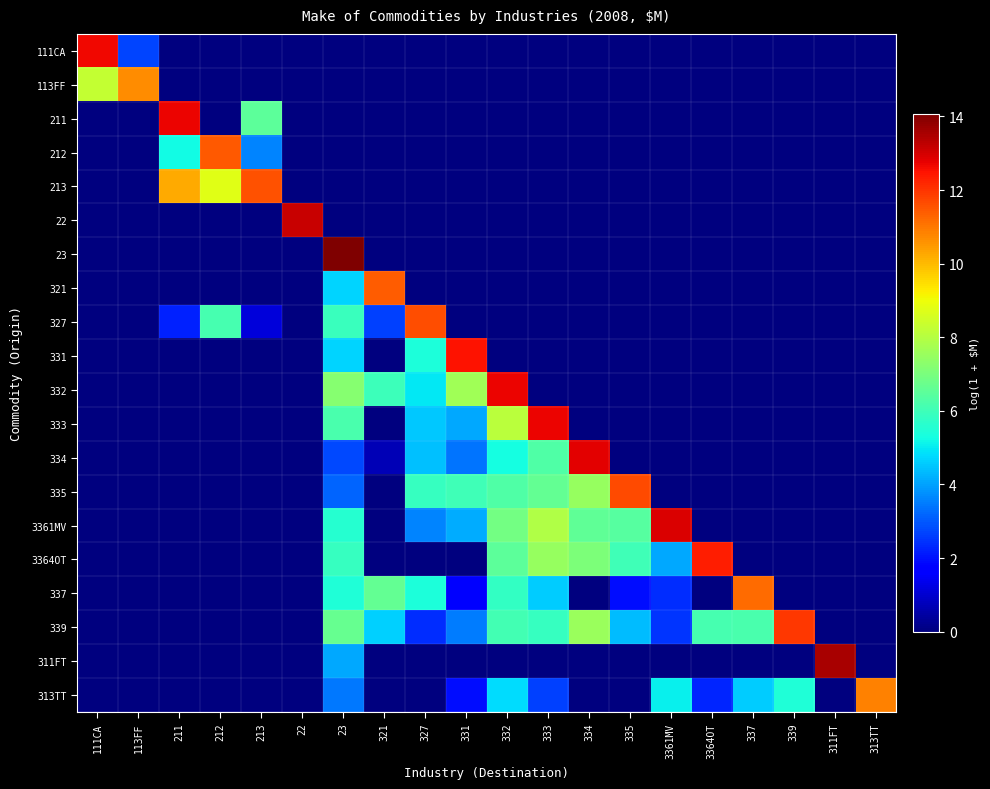

Reading left to right, extract all data points from this chart.

111CA: 111CA=12.7	113FF=2.7	211=0.0	212=0.0	213=0.0	22=0.0	23=0.0	321=0.0	327=0.0	331=0.0	332=0.0	333=0.0	334=0.0	335=0.0	3361MV=0.0	3364OT=0.0	337=0.0	339=0.0	311FT=0.0	313TT=0.0
113FF: 111CA=8.2	113FF=10.7	211=0.0	212=0.0	213=0.0	22=0.0	23=0.0	321=0.0	327=0.0	331=0.0	332=0.0	333=0.0	334=0.0	335=0.0	3361MV=0.0	3364OT=0.0	337=0.0	339=0.0	311FT=0.0	313TT=0.0
211: 111CA=0.0	113FF=0.0	211=12.7	212=0.0	213=6.5	22=0.0	23=0.0	321=0.0	327=0.0	331=0.0	332=0.0	333=0.0	334=0.0	335=0.0	3361MV=0.0	3364OT=0.0	337=0.0	339=0.0	311FT=0.0	313TT=0.0
212: 111CA=0.0	113FF=0.0	211=5.2	212=11.5	213=3.6	22=0.0	23=0.0	321=0.0	327=0.0	331=0.0	332=0.0	333=0.0	334=0.0	335=0.0	3361MV=0.0	3364OT=0.0	337=0.0	339=0.0	311FT=0.0	313TT=0.0
213: 111CA=0.0	113FF=0.0	211=10.2	212=8.8	213=11.5	22=0.0	23=0.0	321=0.0	327=0.0	331=0.0	332=0.0	333=0.0	334=0.0	335=0.0	3361MV=0.0	3364OT=0.0	337=0.0	339=0.0	311FT=0.0	313TT=0.0
22: 111CA=0.0	113FF=0.0	211=0.0	212=0.0	213=0.0	22=13.2	23=0.0	321=0.0	327=0.0	331=0.0	332=0.0	333=0.0	334=0.0	335=0.0	3361MV=0.0	3364OT=0.0	337=0.0	339=0.0	311FT=0.0	313TT=0.0
23: 111CA=0.0	113FF=0.0	211=0.0	212=0.0	213=0.0	22=0.0	23=14.1	321=0.0	327=0.0	331=0.0	332=0.0	333=0.0	334=0.0	335=0.0	3361MV=0.0	3364OT=0.0	337=0.0	339=0.0	311FT=0.0	313TT=0.0
321: 111CA=0.0	113FF=0.0	211=0.0	212=0.0	213=0.0	22=0.0	23=4.7	321=11.4	327=0.0	331=0.0	332=0.0	333=0.0	334=0.0	335=0.0	3361MV=0.0	3364OT=0.0	337=0.0	339=0.0	311FT=0.0	313TT=0.0
327: 111CA=0.0	113FF=0.0	211=2.2	212=6.1	213=1.1	22=0.0	23=5.9	321=2.6	327=11.6	331=0.0	332=0.0	333=0.0	334=0.0	335=0.0	3361MV=0.0	3364OT=0.0	337=0.0	339=0.0	311FT=0.0	313TT=0.0
331: 111CA=0.0	113FF=0.0	211=0.0	212=0.0	213=0.0	22=0.0	23=4.7	321=0.0	327=5.4	331=12.5	332=0.0	333=0.0	334=0.0	335=0.0	3361MV=0.0	3364OT=0.0	337=0.0	339=0.0	311FT=0.0	313TT=0.0
332: 111CA=0.0	113FF=0.0	211=0.0	212=0.0	213=0.0	22=0.0	23=7.2	321=6.0	327=5.0	331=7.7	332=12.7	333=0.0	334=0.0	335=0.0	3361MV=0.0	3364OT=0.0	337=0.0	339=0.0	311FT=0.0	313TT=0.0
333: 111CA=0.0	113FF=0.0	211=0.0	212=0.0	213=0.0	22=0.0	23=6.2	321=0.0	327=4.5	331=4.1	332=8.1	333=12.7	334=0.0	335=0.0	3361MV=0.0	3364OT=0.0	337=0.0	339=0.0	311FT=0.0	313TT=0.0
334: 111CA=0.0	113FF=0.0	211=0.0	212=0.0	213=0.0	22=0.0	23=2.8	321=0.7	327=4.4	331=3.4	332=5.3	333=6.3	334=12.8	335=0.0	3361MV=0.0	3364OT=0.0	337=0.0	339=0.0	311FT=0.0	313TT=0.0
335: 111CA=0.0	113FF=0.0	211=0.0	212=0.0	213=0.0	22=0.0	23=3.1	321=0.0	327=5.8	331=6.0	332=6.3	333=6.6	334=7.5	335=11.7	3361MV=0.0	3364OT=0.0	337=0.0	339=0.0	311FT=0.0	313TT=0.0
3361MV: 111CA=0.0	113FF=0.0	211=0.0	212=0.0	213=0.0	22=0.0	23=5.6	321=0.0	327=3.6	331=4.2	332=6.9	333=7.9	334=6.6	335=6.4	3361MV=12.9	3364OT=0.0	337=0.0	339=0.0	311FT=0.0	313TT=0.0
3364OT: 111CA=0.0	113FF=0.0	211=0.0	212=0.0	213=0.0	22=0.0	23=5.9	321=0.0	327=0.0	331=0.0	332=6.5	333=7.5	334=7.1	335=6.0	3361MV=4.1	3364OT=12.4	337=0.0	339=0.0	311FT=0.0	313TT=0.0
337: 111CA=0.0	113FF=0.0	211=0.0	212=0.0	213=0.0	22=0.0	23=5.4	321=6.6	327=5.4	331=1.6	332=5.8	333=4.6	334=0.0	335=1.9	3361MV=2.4	3364OT=0.0	337=11.2	339=0.0	311FT=0.0	313TT=0.0
339: 111CA=0.0	113FF=0.0	211=0.0	212=0.0	213=0.0	22=0.0	23=6.6	321=4.6	327=2.4	331=3.5	332=6.1	333=5.9	334=7.6	335=4.4	3361MV=2.5	3364OT=6.1	337=6.2	339=11.9	311FT=0.0	313TT=0.0
311FT: 111CA=0.0	113FF=0.0	211=0.0	212=0.0	213=0.0	22=0.0	23=4.1	321=0.0	327=0.0	331=0.0	332=0.0	333=0.0	334=0.0	335=0.0	3361MV=0.0	3364OT=0.0	337=0.0	339=0.0	311FT=13.5	313TT=0.0
313TT: 111CA=0.0	113FF=0.0	211=0.0	212=0.0	213=0.0	22=0.0	23=3.4	321=0.0	327=0.0	331=1.9	332=4.8	333=2.6	334=0.0	335=0.0	3361MV=5.1	3364OT=2.3	337=4.6	339=5.4	311FT=0.0	313TT=10.8